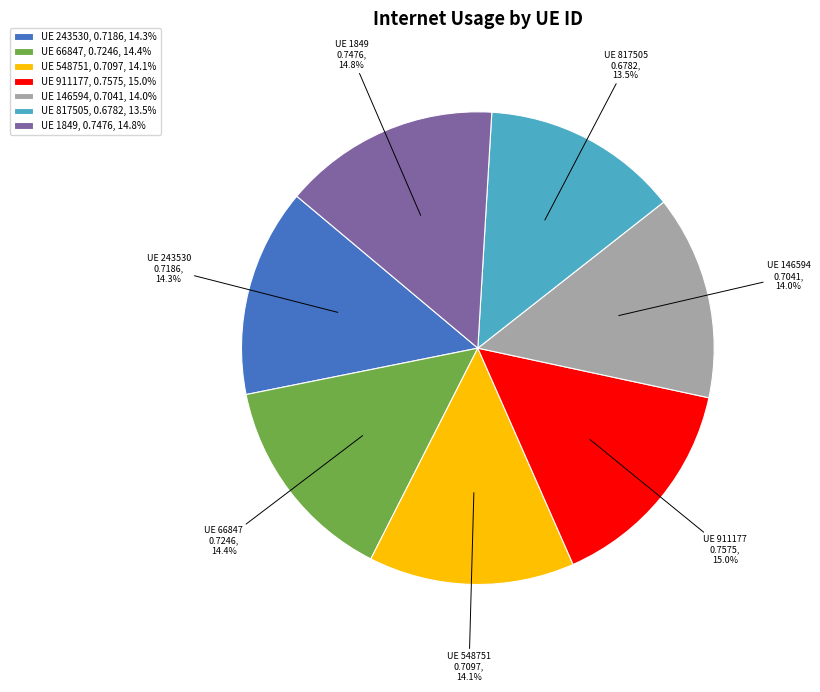

Which category has the smallest portion of the pie?

UE 817505, 0.6782, 13.5%